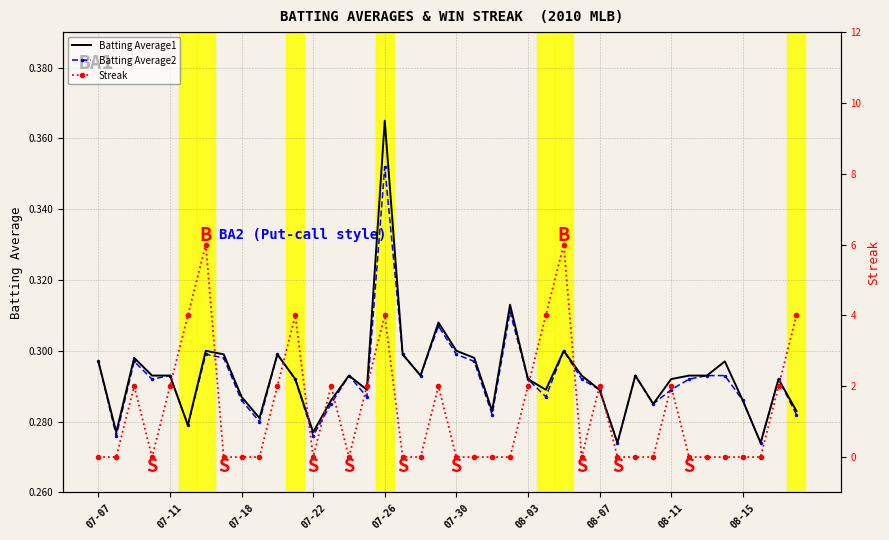

Which category has the highest value in the Batting Average2 series?

07-26